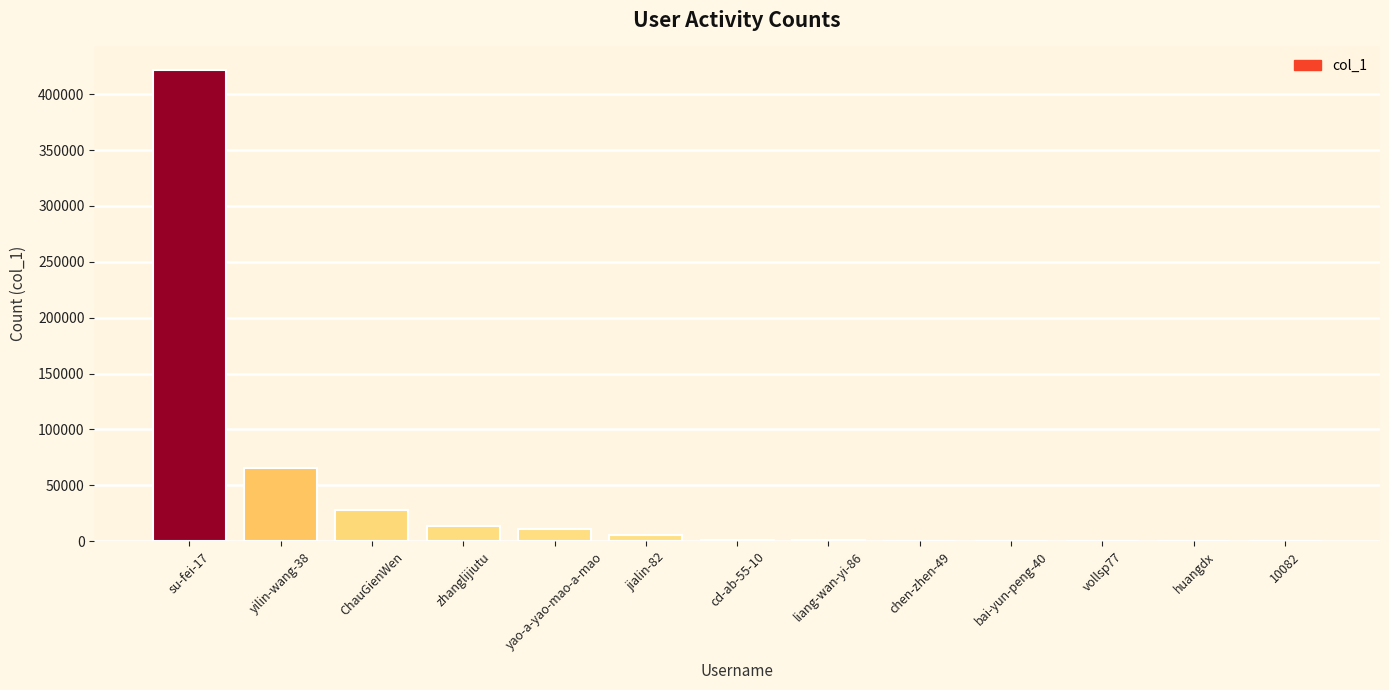

True or false: the data shows 13660 at ChauGienWen.

False